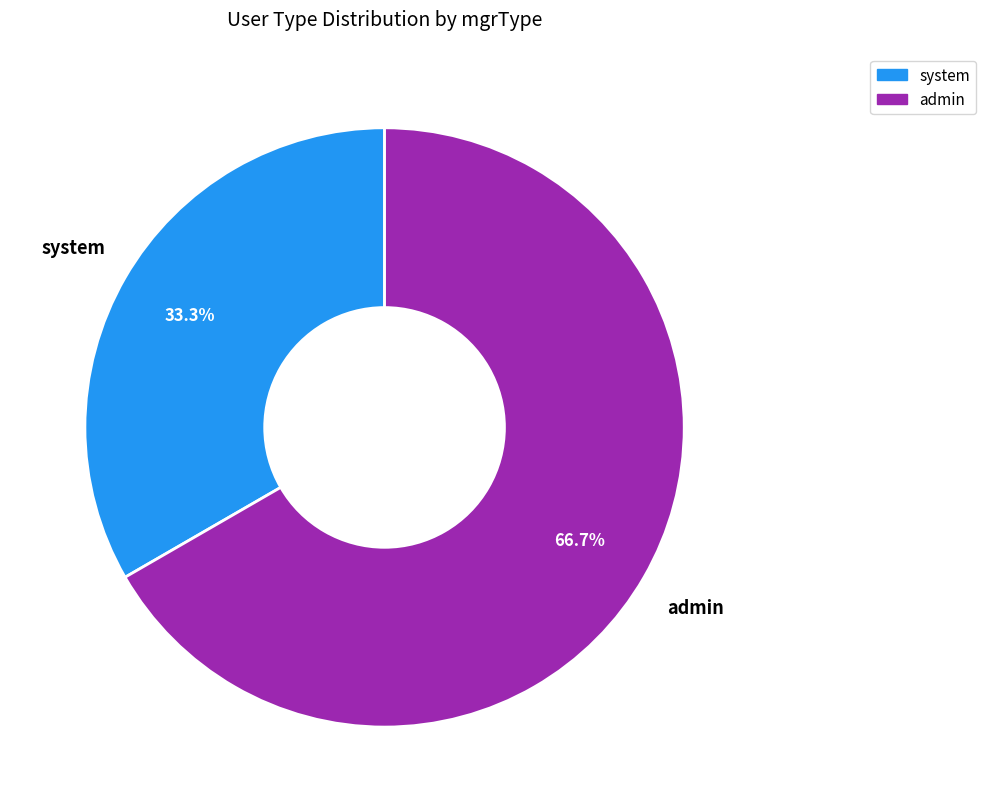

Which category has the biggest portion of the pie?

admin